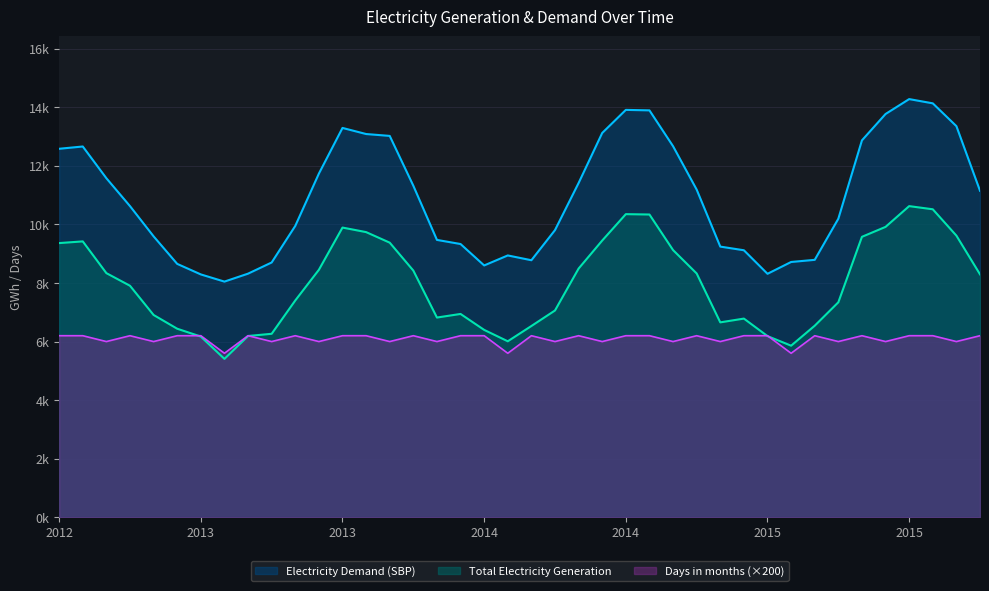

Which series has the largest total across all categories?

Electricity Demand (SBP)